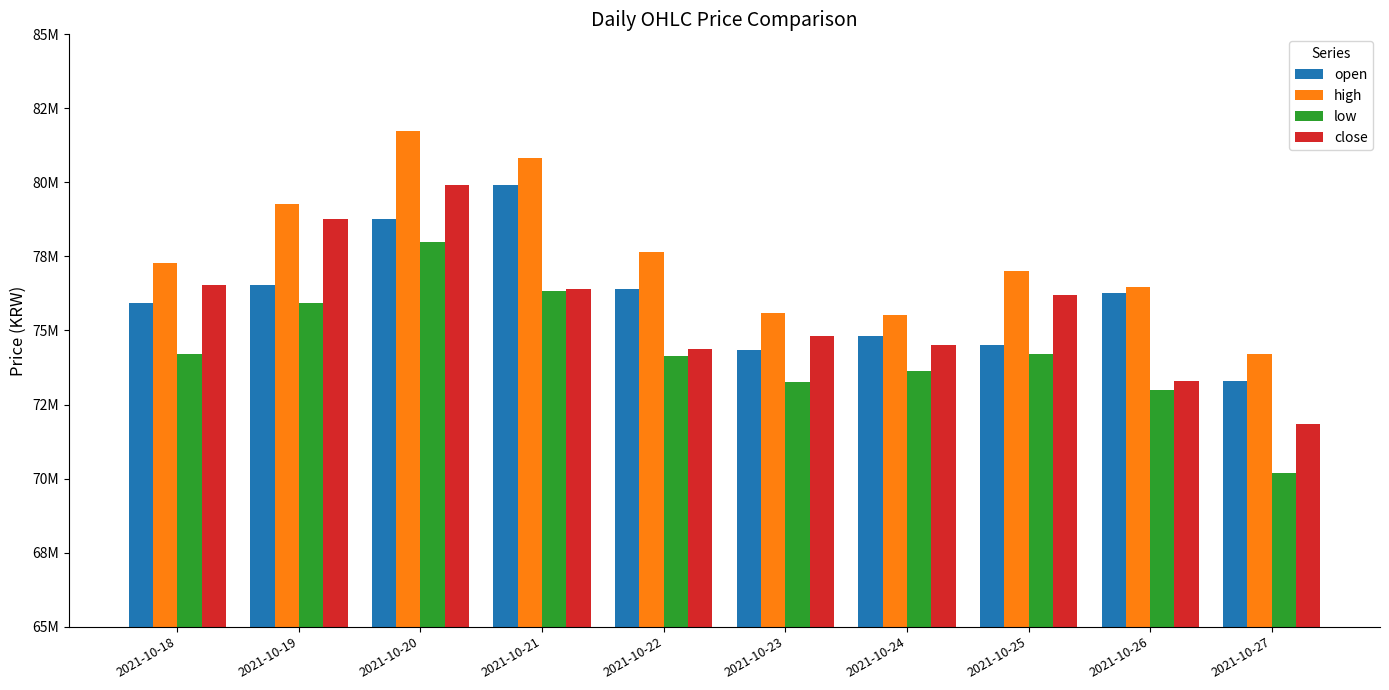

What are all the series names shown in the legend?

open, high, low, close